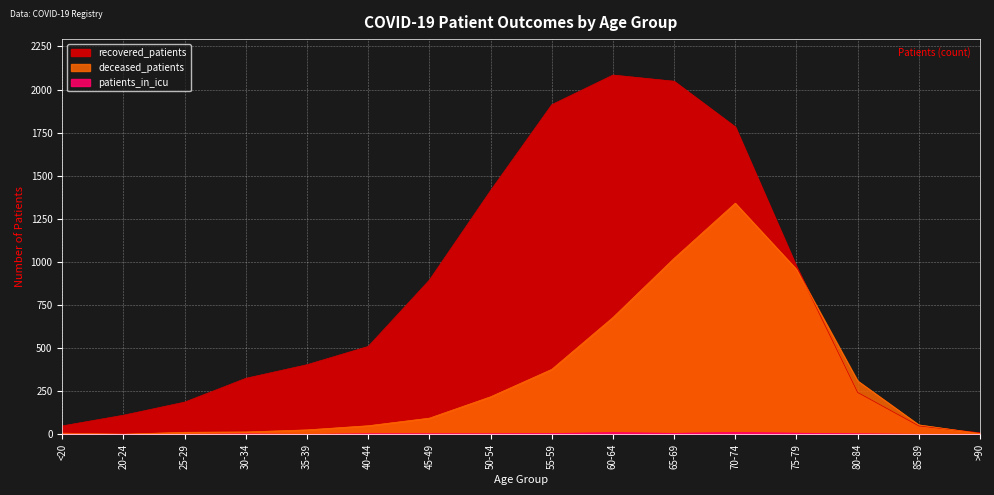

Reading left to right, what are all the values shown in this chart?

deceased_patients: 7	1	12	14	26	50	94	218	377	678	1021	1341	957	310	55	5
recovered_patients: 49	111	187	325	404	510	895	1414	1912	2084	2048	1783	973	243	49	9
patients_in_icu: 1	0	0	2	0	3	3	3	5	10	6	11	7	3	0	0